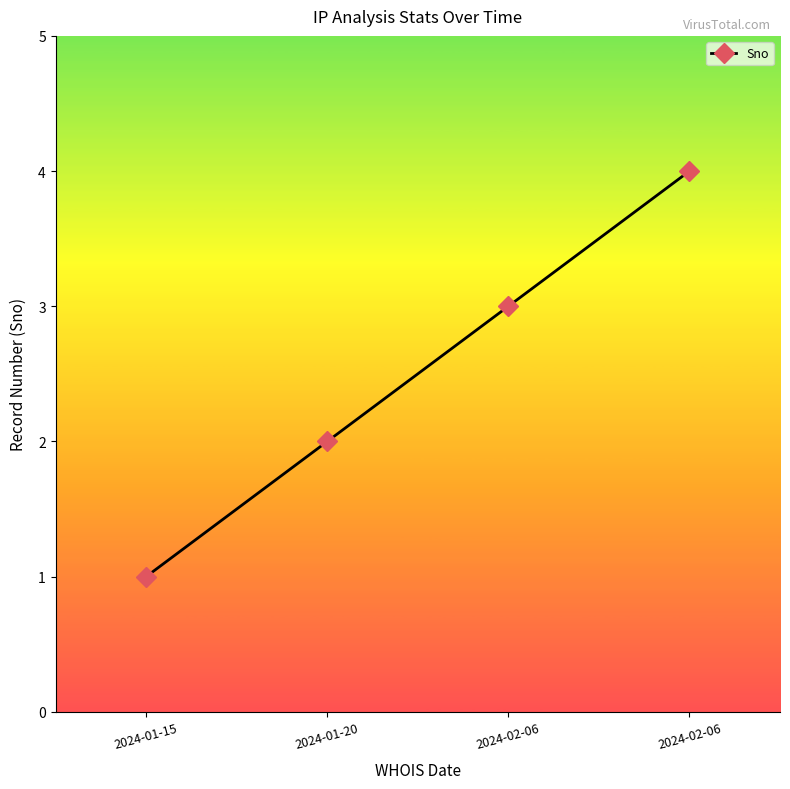

List the labels in order of value, largest first.

2024-02-06, 2024-02-06, 2024-01-20, 2024-01-15